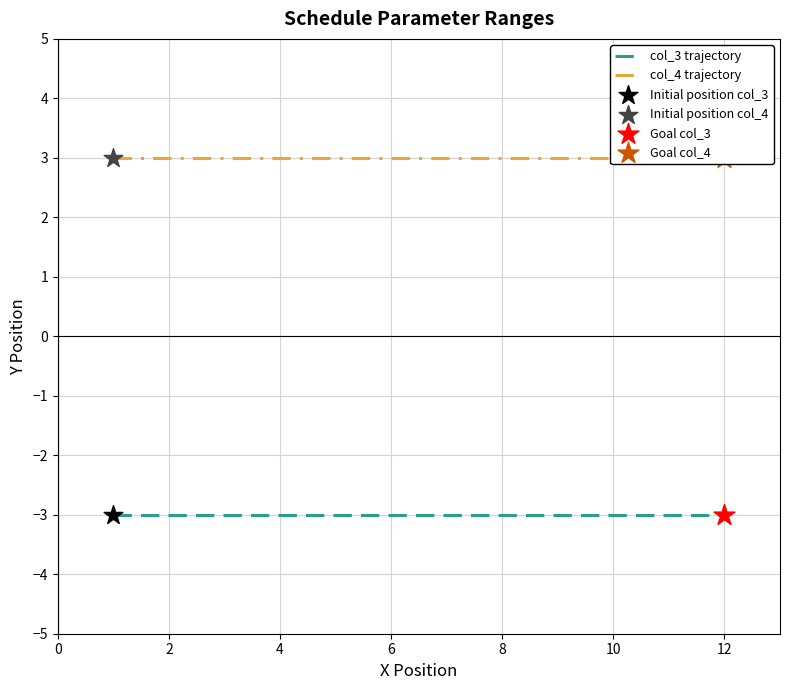

Which series has the largest total across all categories?

col_4 trajectory